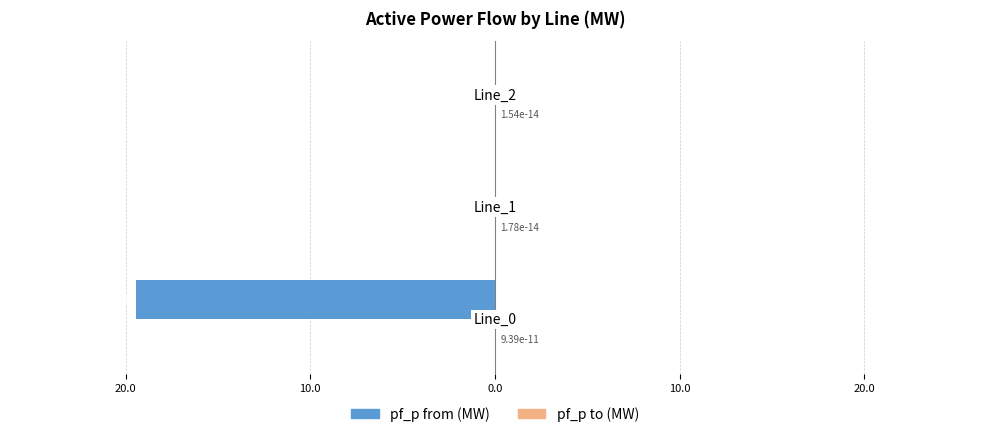

What is the smallest value displayed?

-19.4